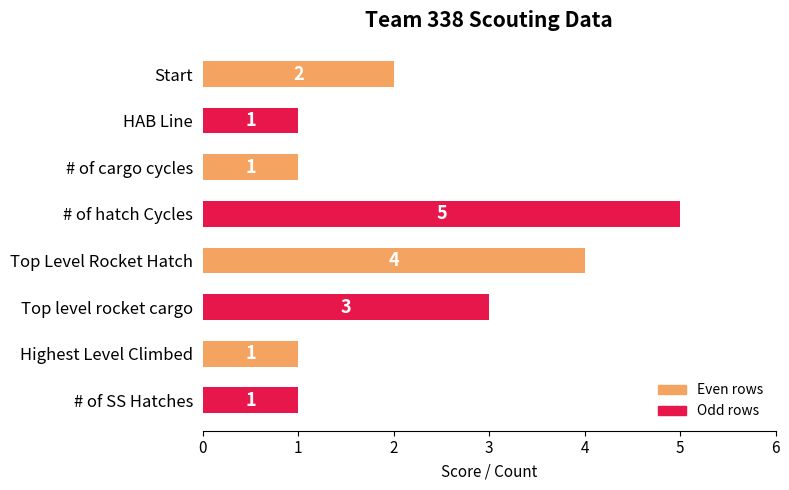

What position from the top is HAB Line?

2